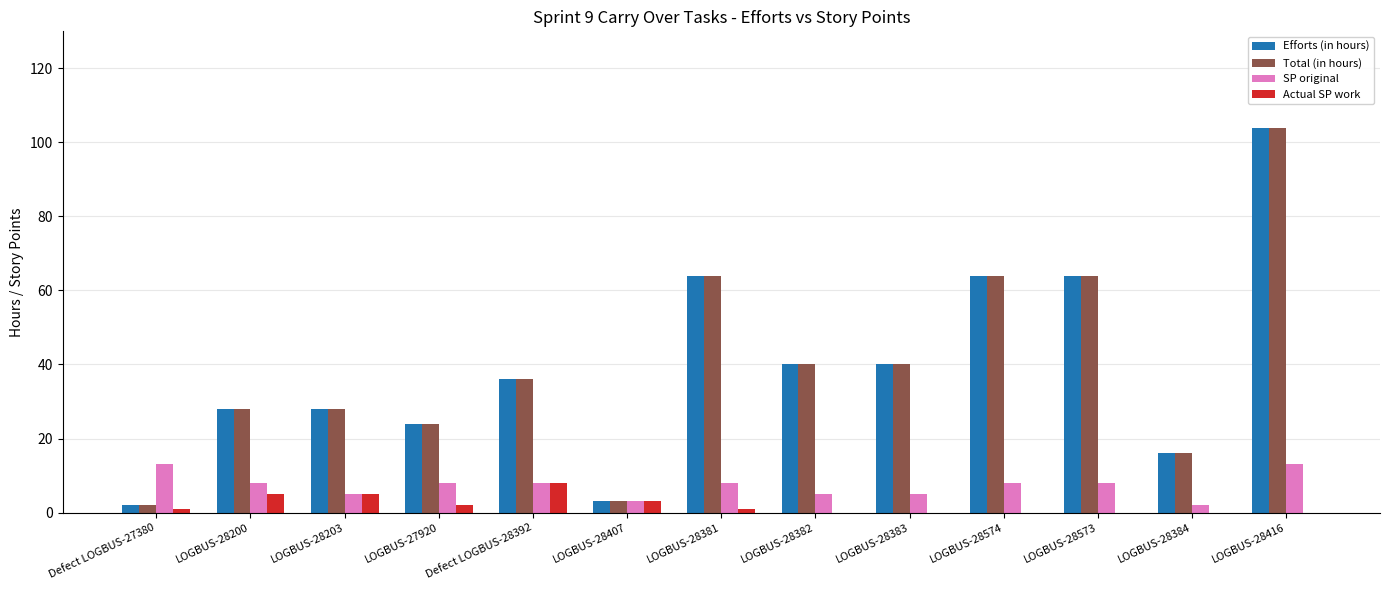

At which category is the sum across all series the highest?

LOGBUS-28416